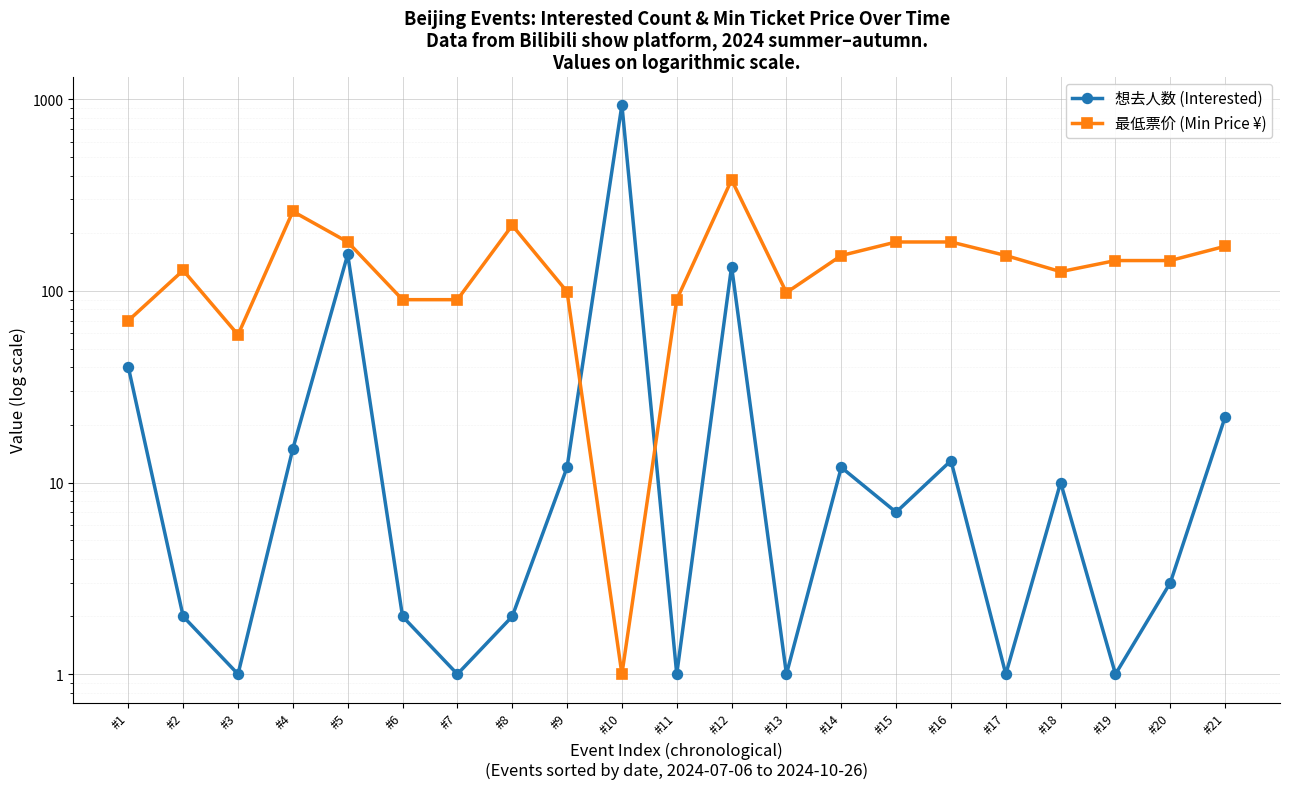

What is the total value across all series at #1?

110